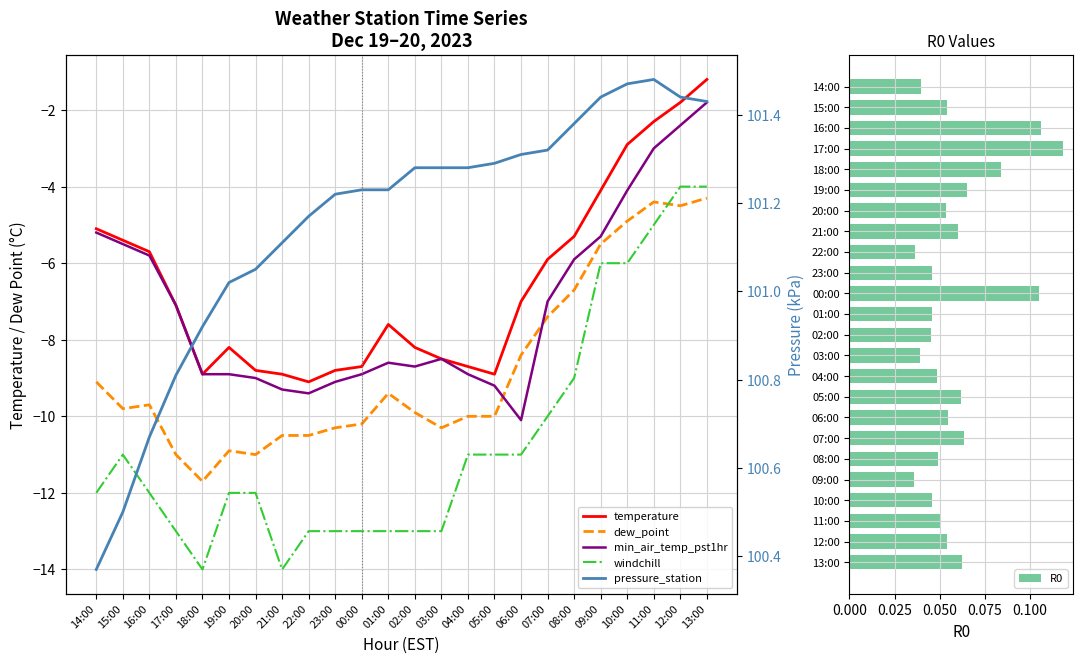

Which series has the largest total across all categories?

pressure_station